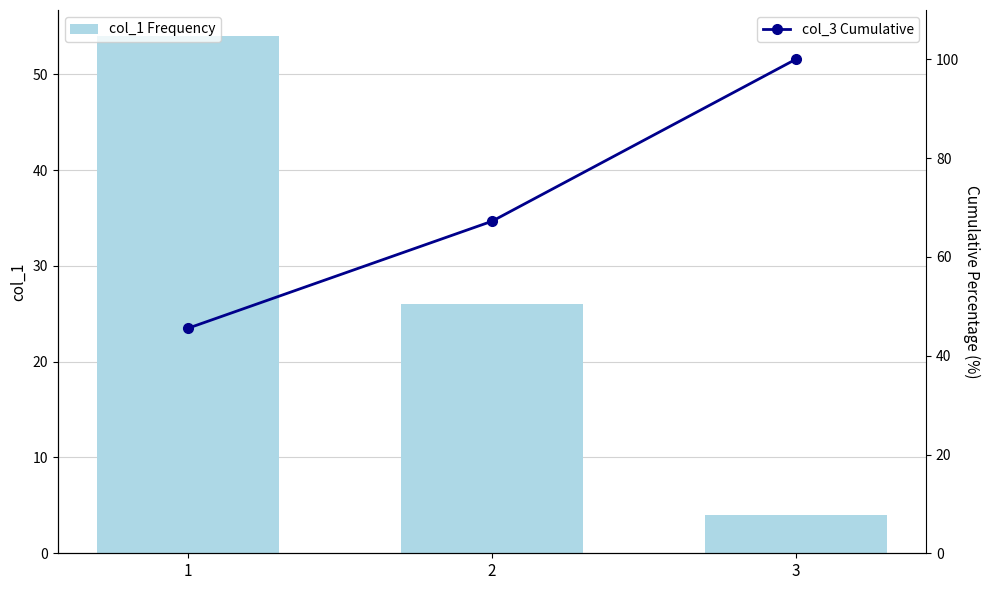

What is the sum of the col_3 Cumulative values at 3 and 1?

145.6